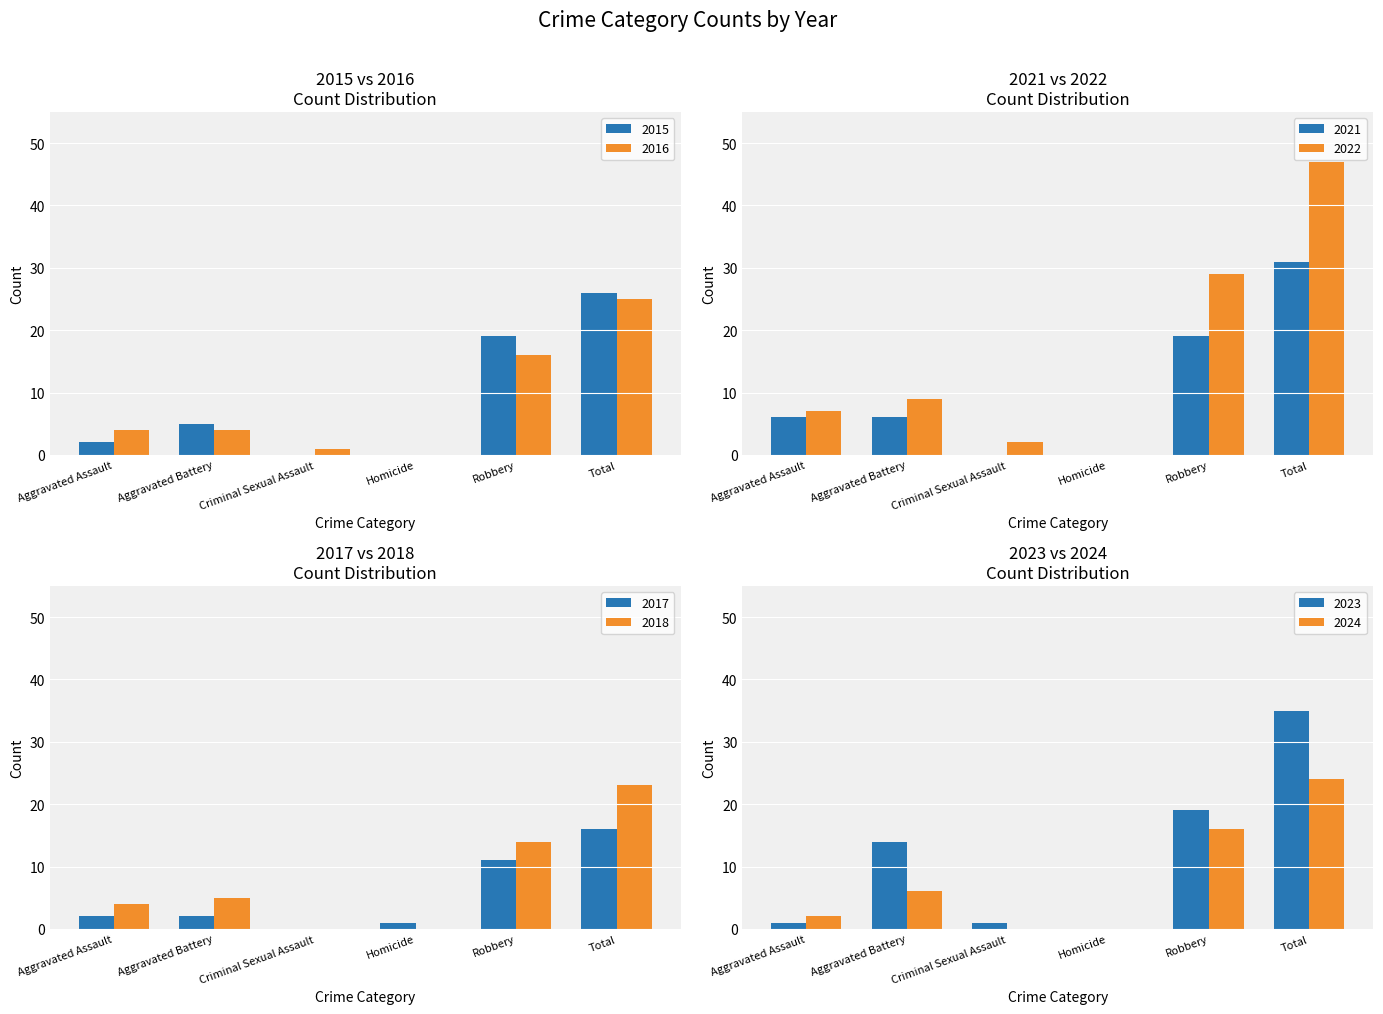

At which label is 2022 closest to 23?

Robbery